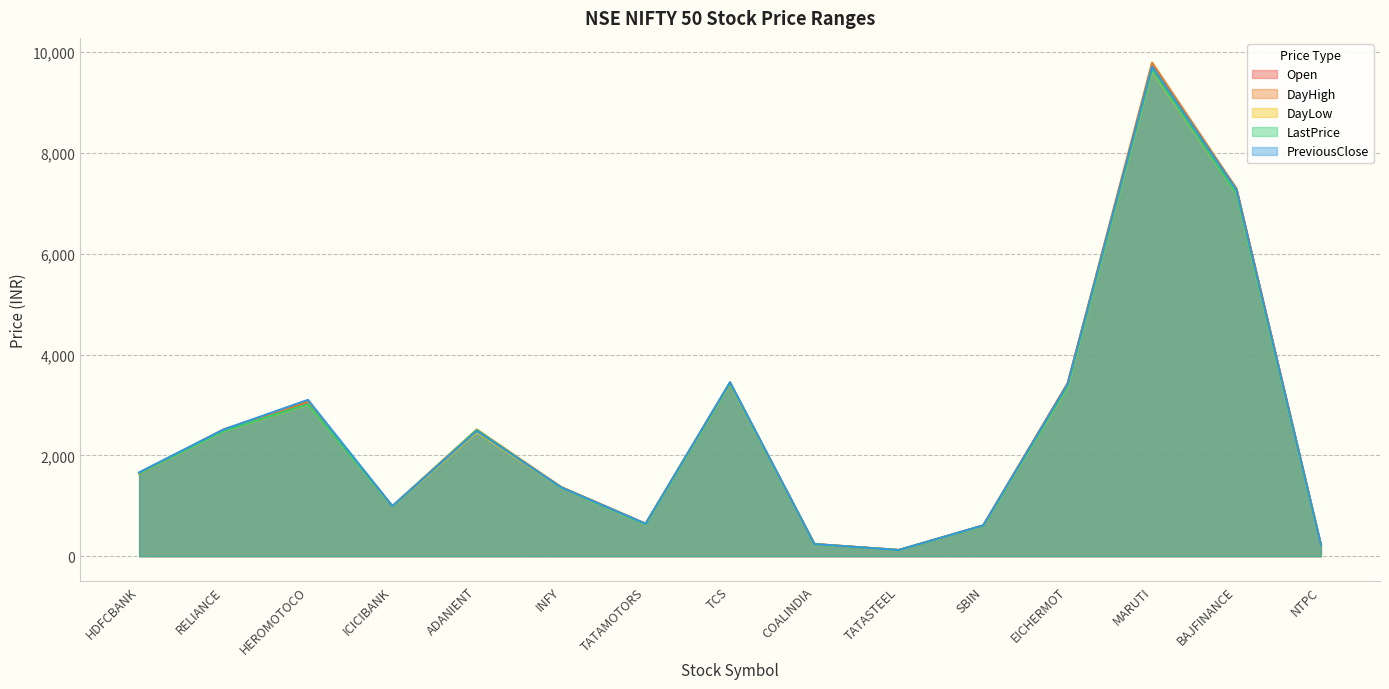

True or false: PreviousClose and DayLow cross at least once.

False